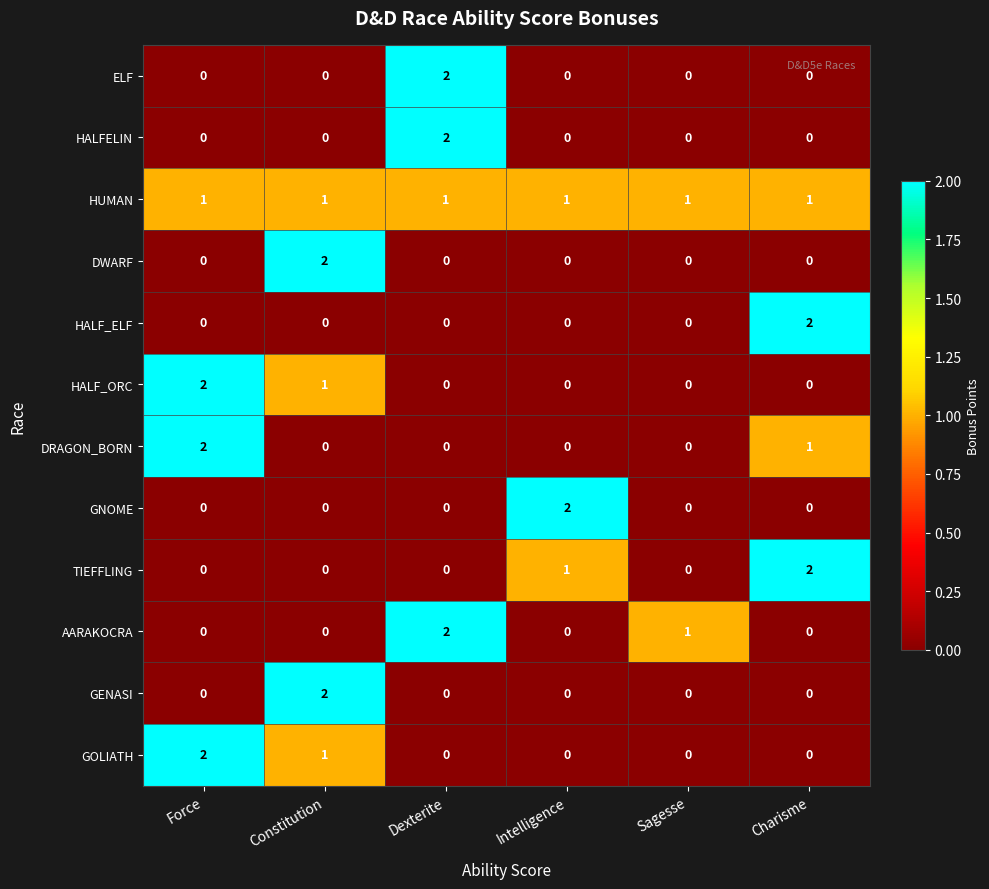

What is the spread (max minus min) of values at Charisme?

2